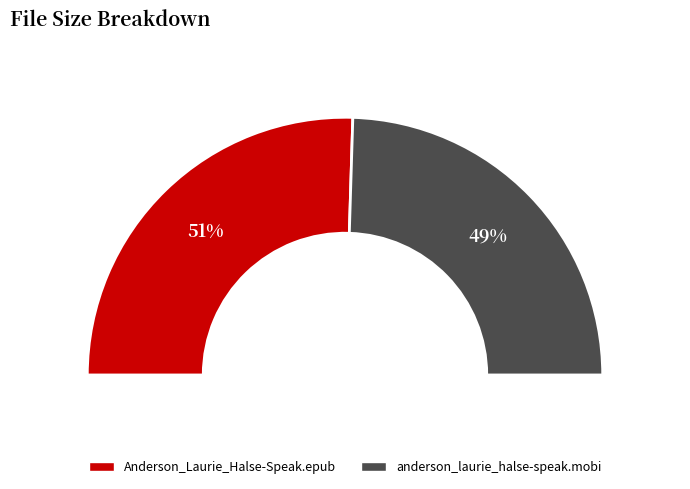

To the nearest percent, what is the combined percentage of Anderson_Laurie_Halse-Speak.epub and anderson_laurie_halse-speak.mobi?

100%